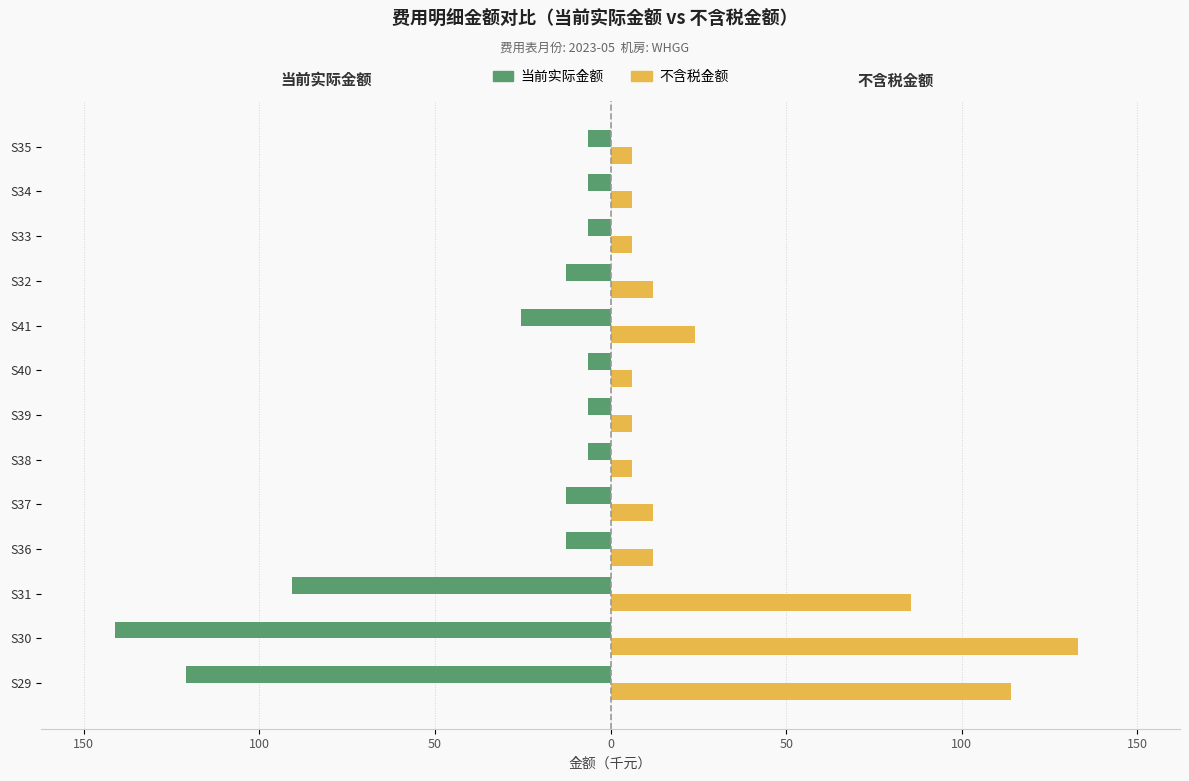

What are all the series names shown in the legend?

当前实际金额, 不含税金额